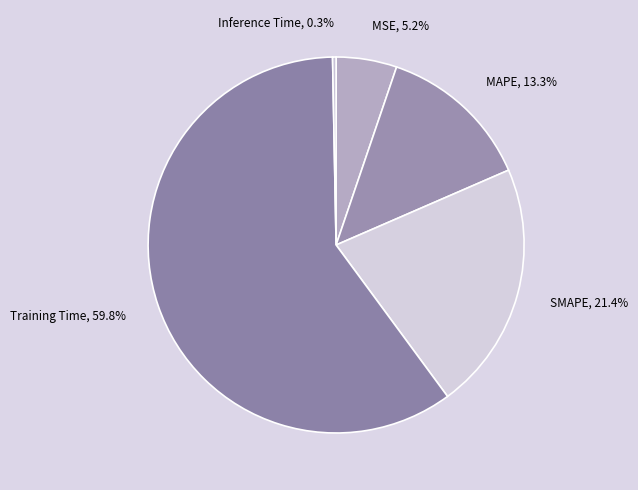

Which has a higher value, SMAPE or MAPE?

SMAPE